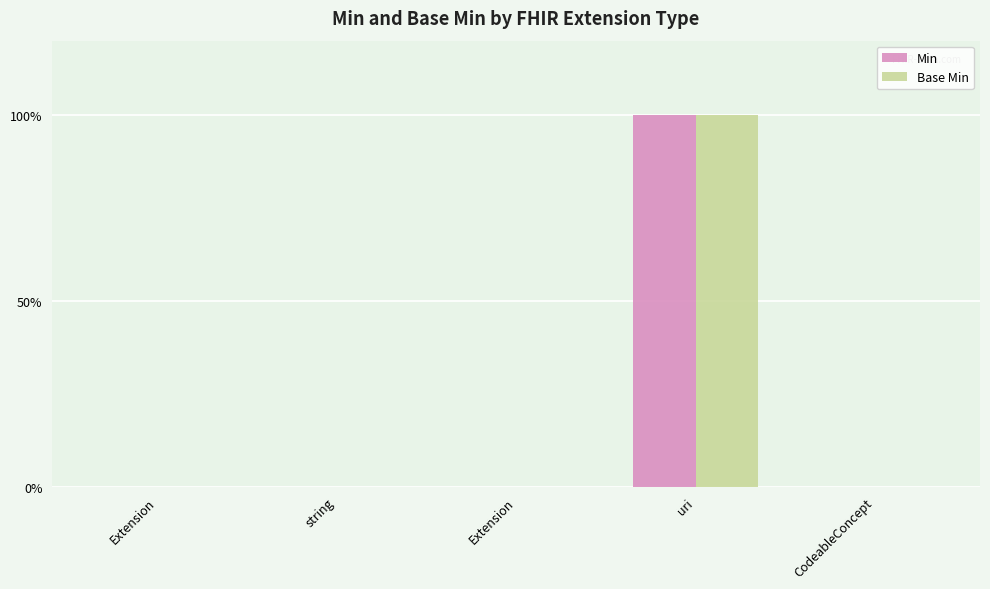

Between Extension and CodeableConcept, which series saw the biggest shift?

Min